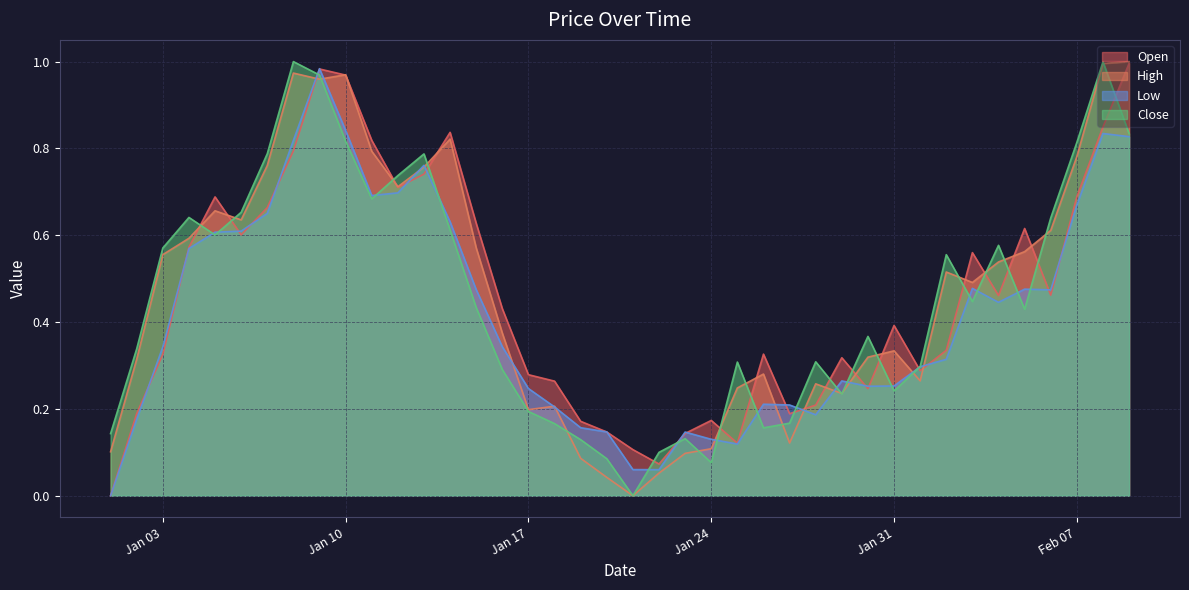

The Open series shows 0.5 at 2023-01-01. True or false?

False